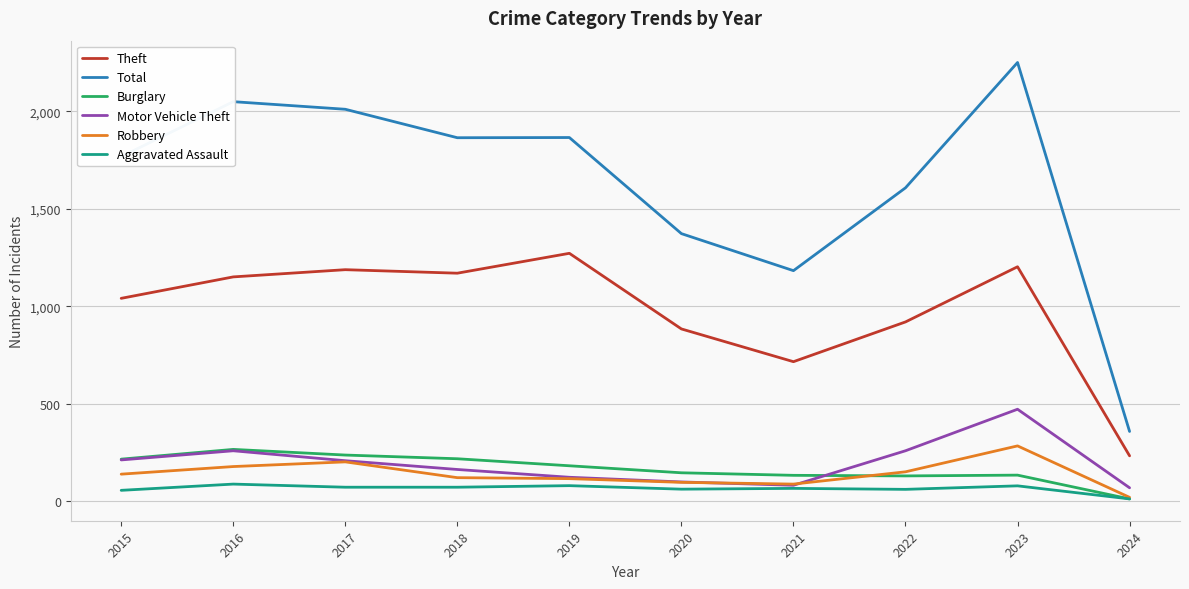

True or false: Burglary and Theft intersect in this chart.

False